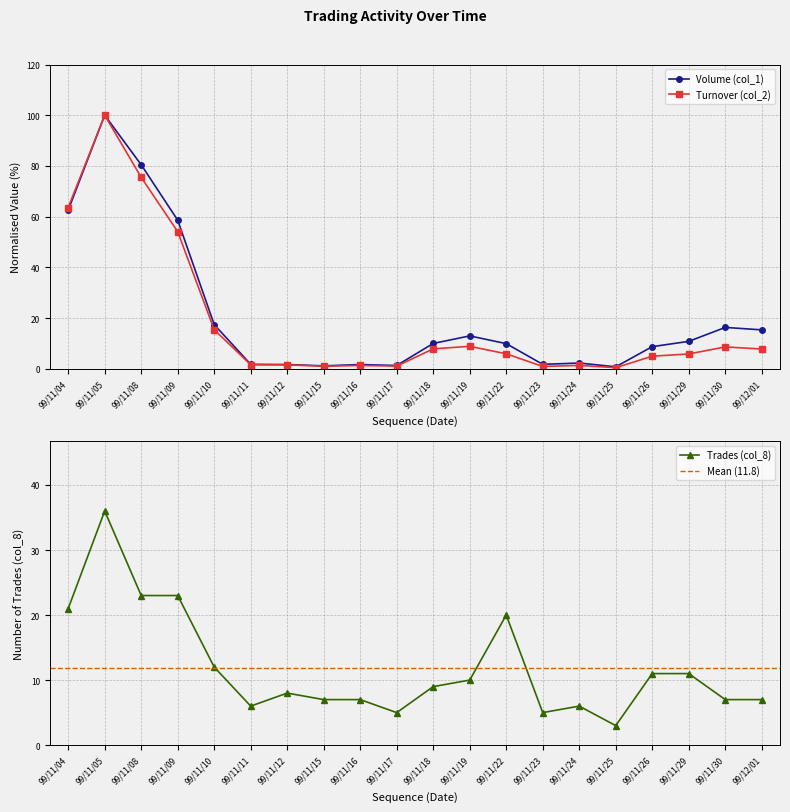

Rank the series by their average value, from highest to lowest.

Volume (col_1), Turnover (col_2), Trades (col_8)